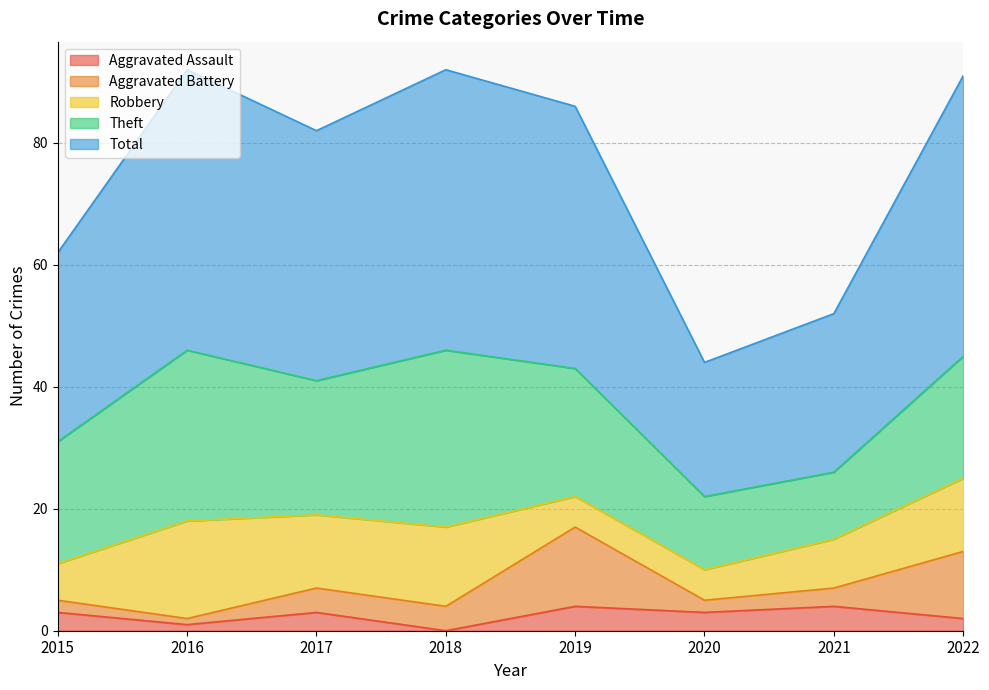

Where is the first local maximum for Total?

2016